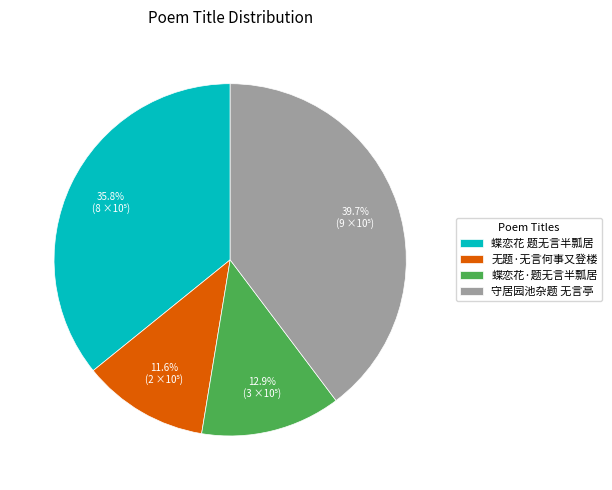

Combined, what portion of the pie is 蝶恋花·题无言半瓢居 and 蝶恋花 题无言半瓢居?

48.7%